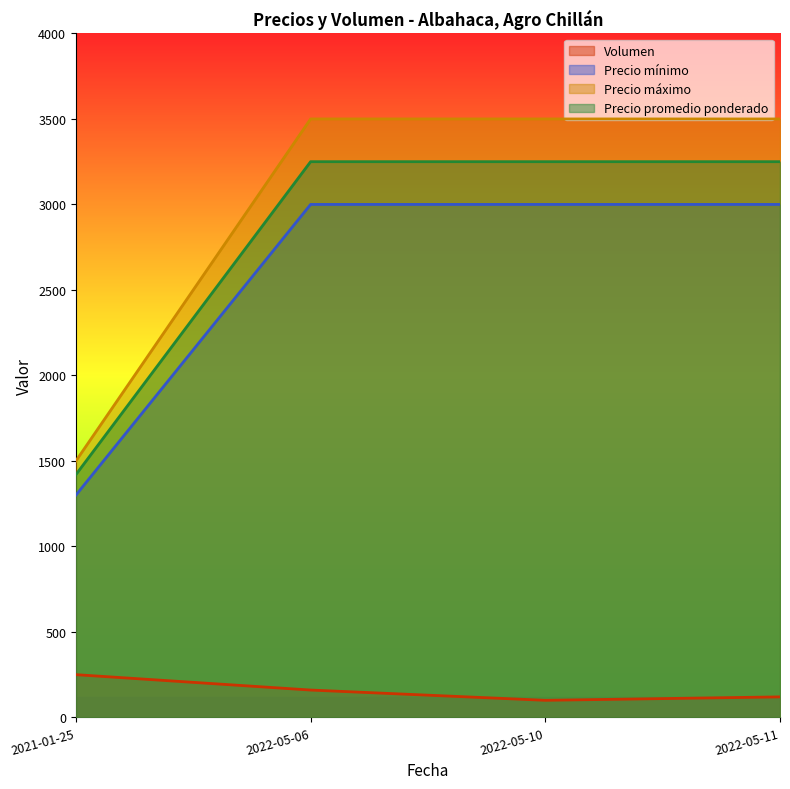

What value does the Precio máximo series have at 2021-01-25, to the nearest 100?

1500